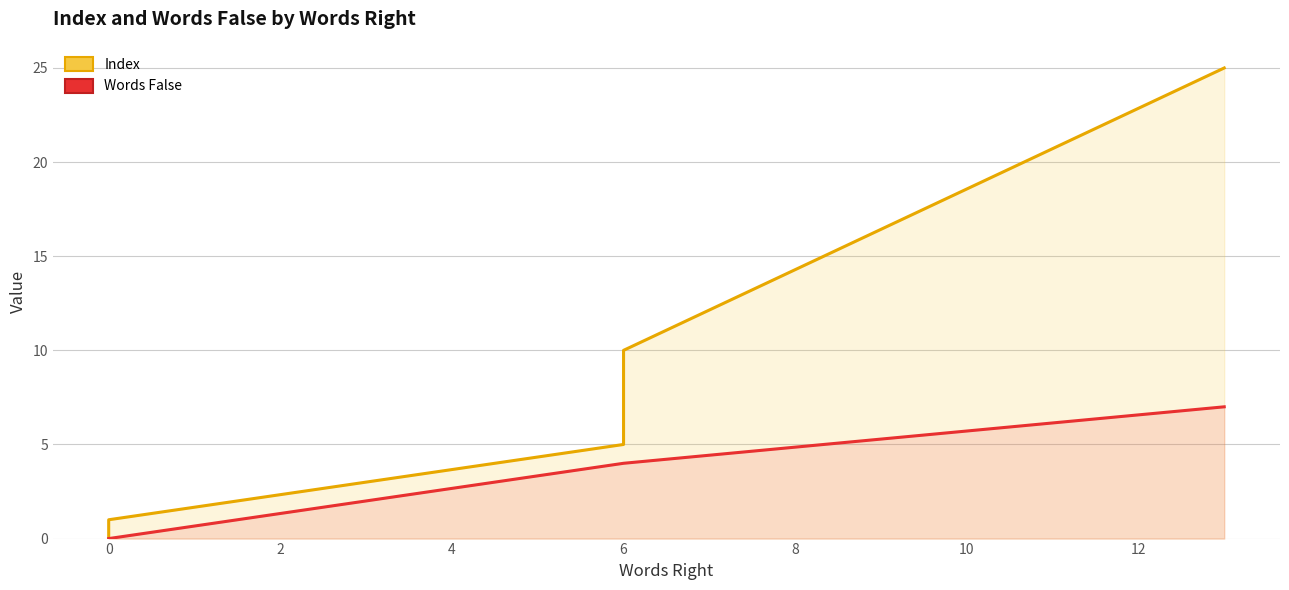

What is the label of the 5th point from the right?

6